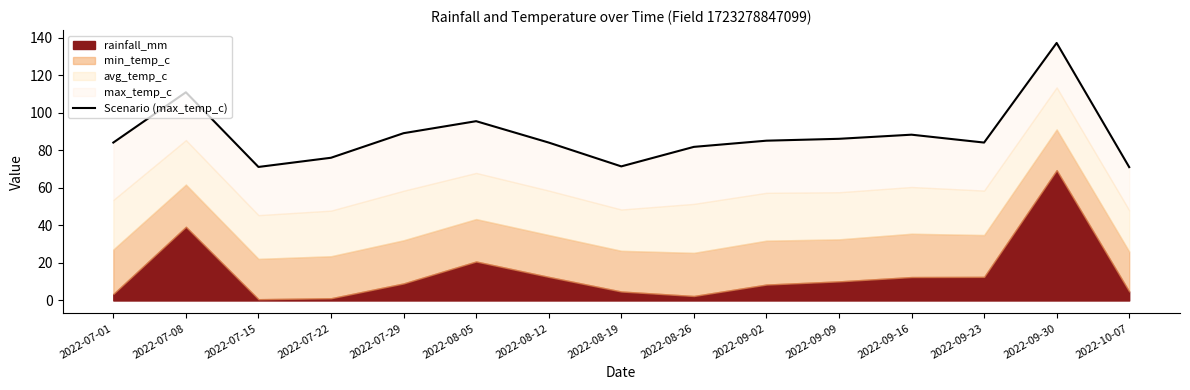

What position from the left is 2022-09-23?

13